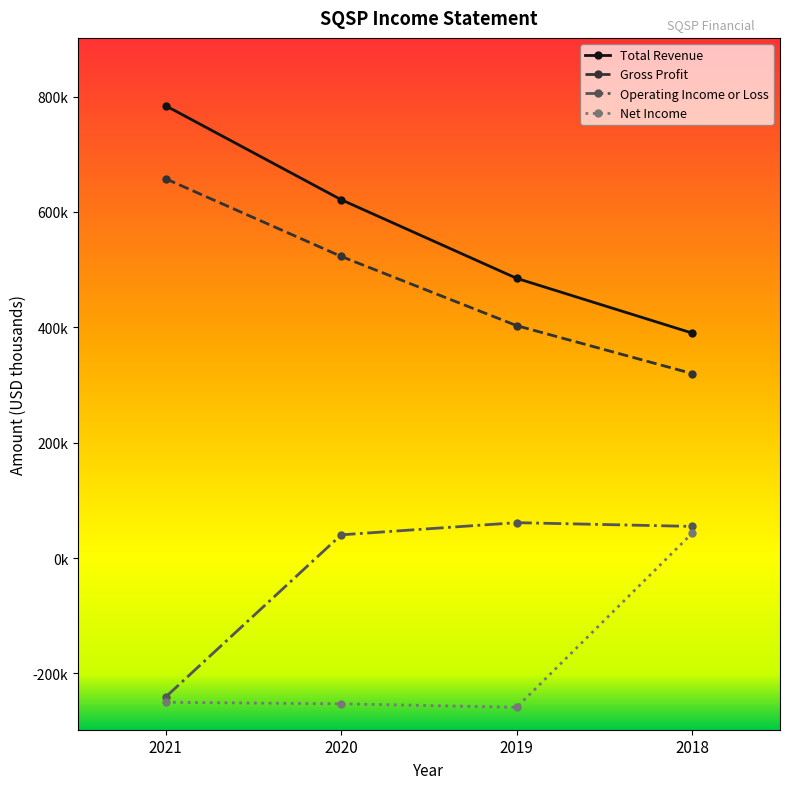

Which series changed the most between 2021 and 2019?

Operating Income or Loss